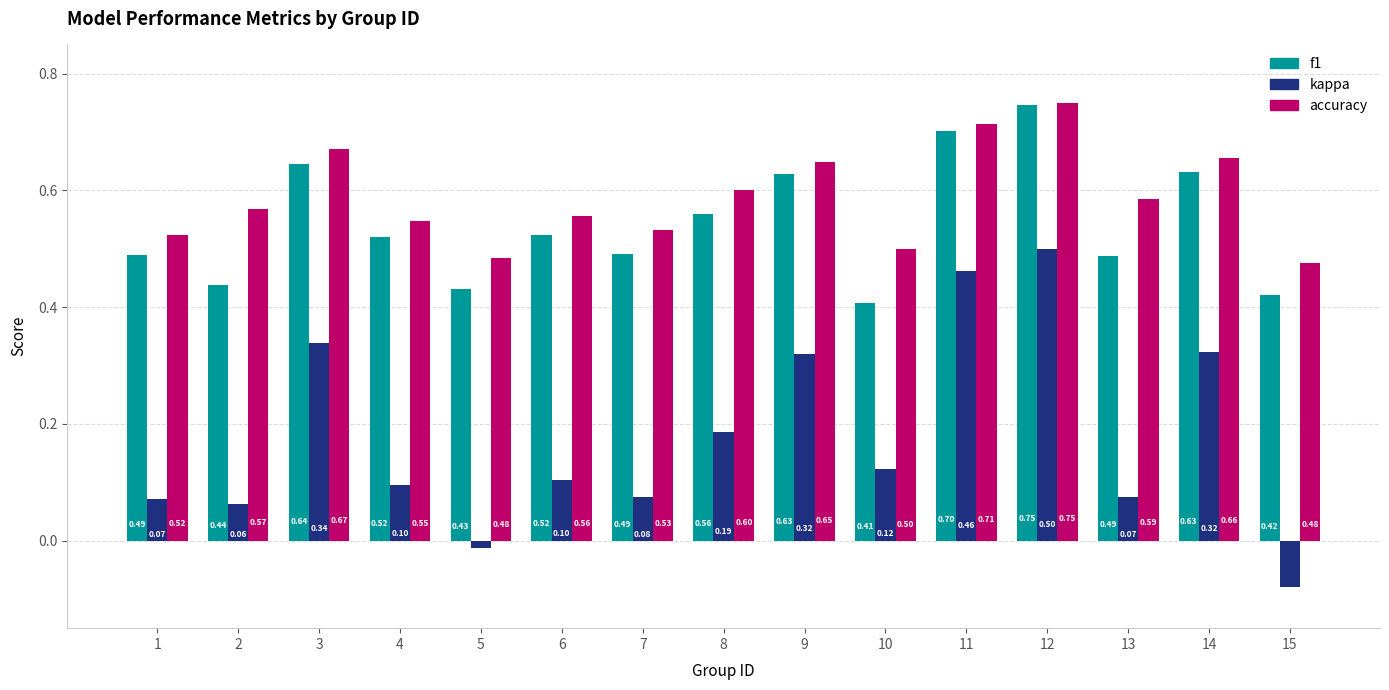

What is the difference between the highest and lowest values at 1?

0.5